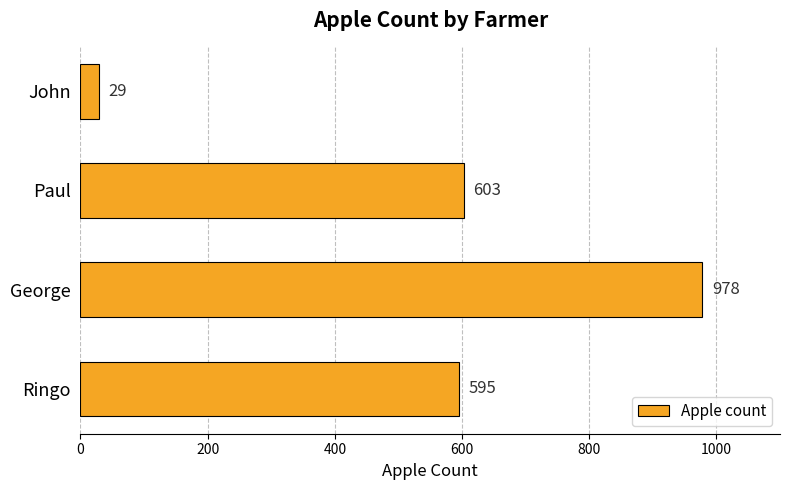

Approximately how many times larger is the value at George compared to Ringo?

1.6